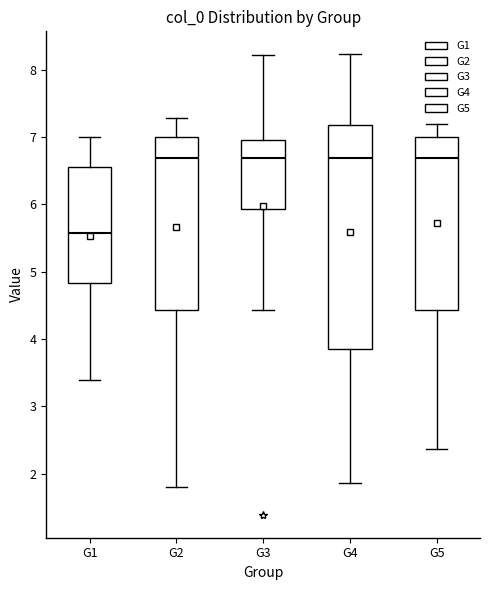

Which box has the lowest median line?

G1